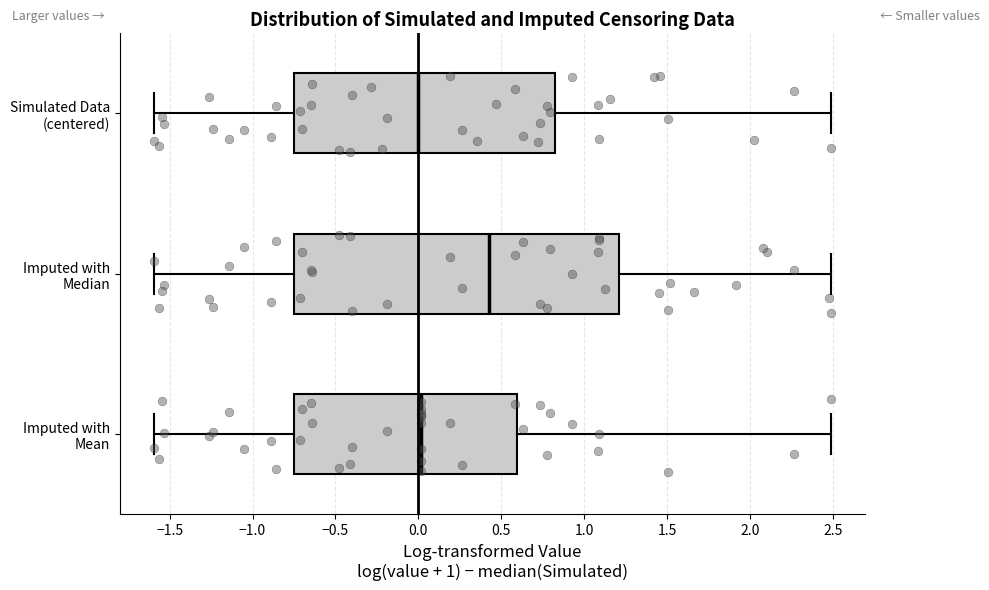

Where does the median line of the box for Simulated Data (centered) sit on the x-axis? The values are not printed on the chart, so give them approximately, as read against the axis.

0.00